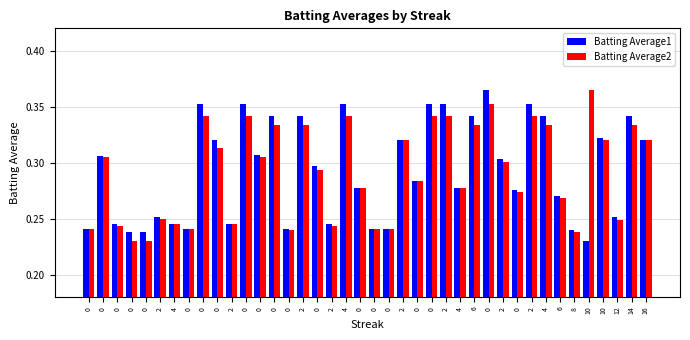

Which series changed the most between 0 and 0?

Batting Average1